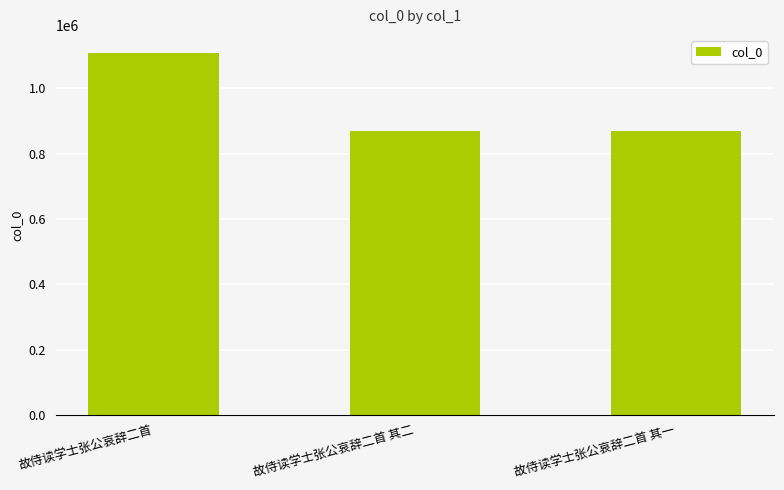

What position from the right is 故侍读学士张公哀辞二首 其一?

1